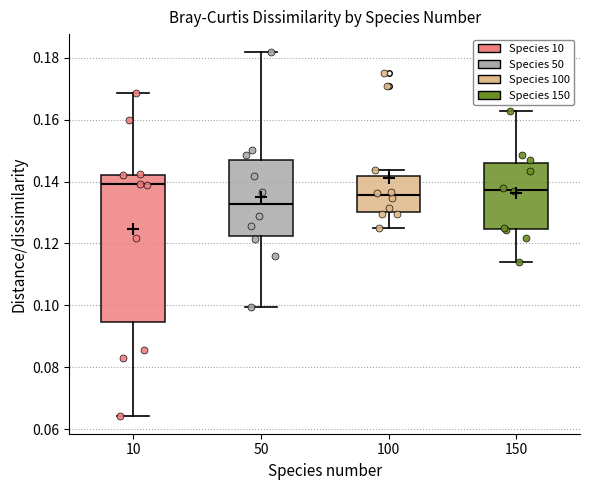

Comparing the boxes themselves (not the whiskers), which one is the tallest?

10